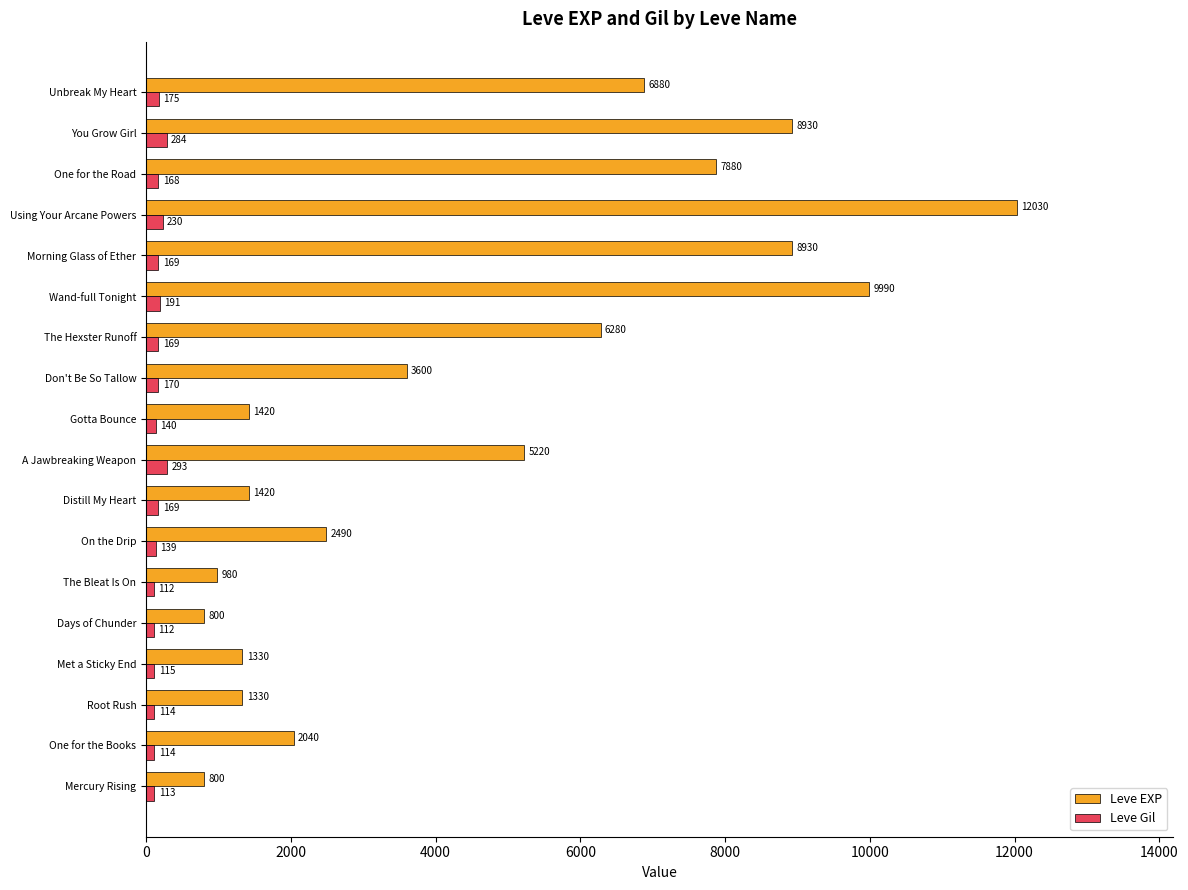

What is the lowest value of the Leve Gil series?

112